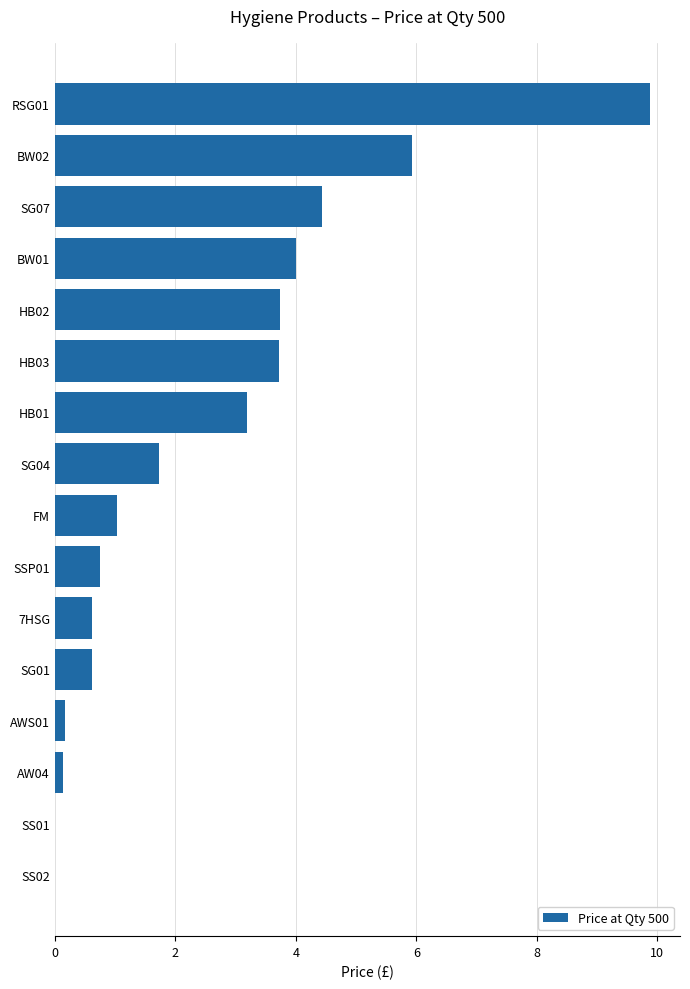

What is the greatest value displayed?

9.9